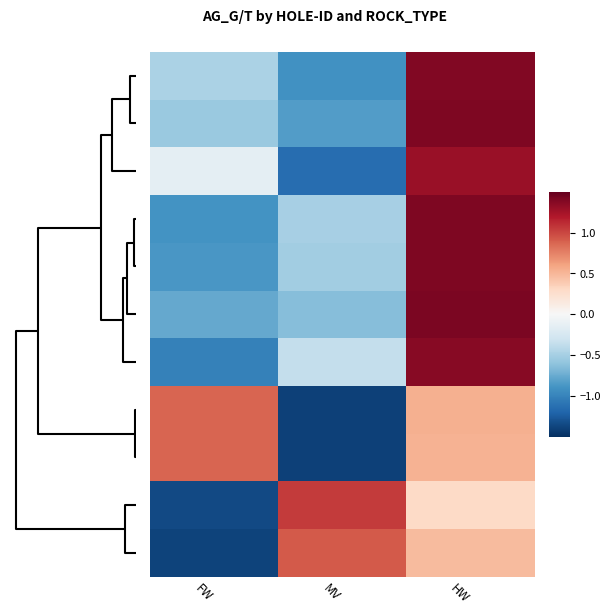

What is the minimum value shown in the chart?

-1.4